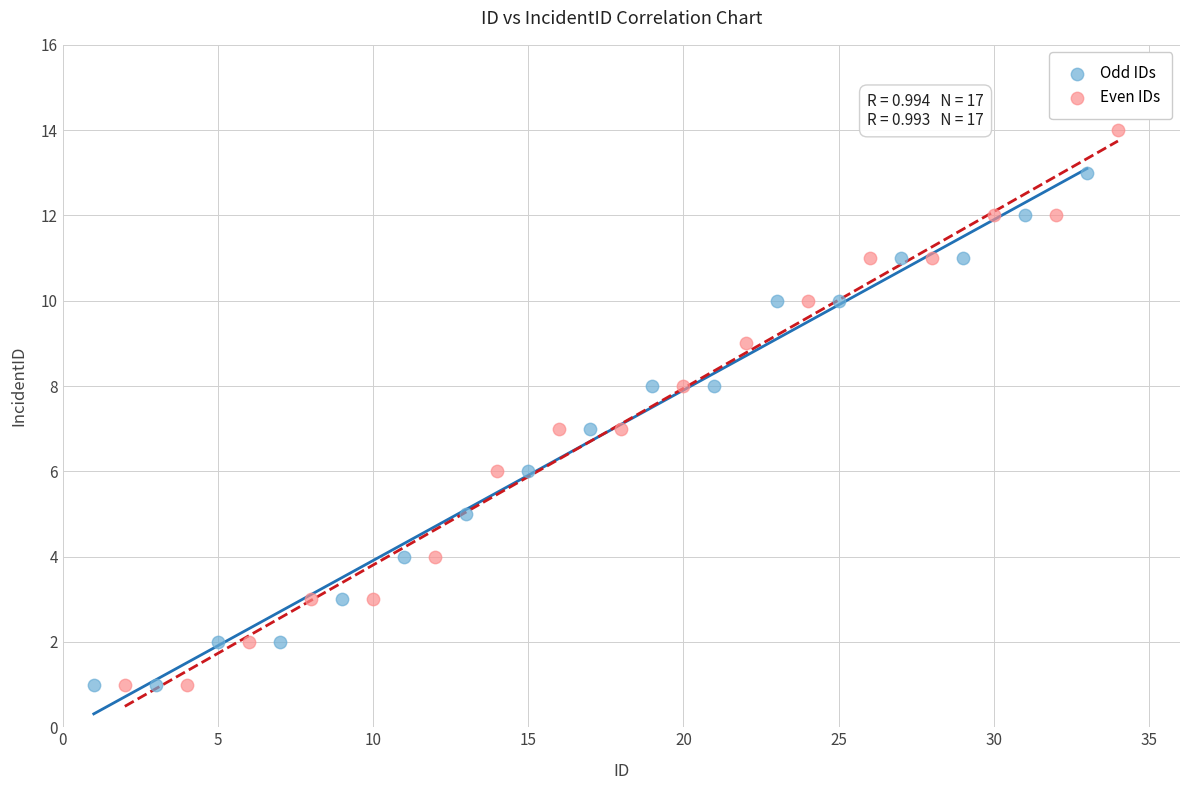

Which series has the largest Y range (max minus min)?

Even IDs